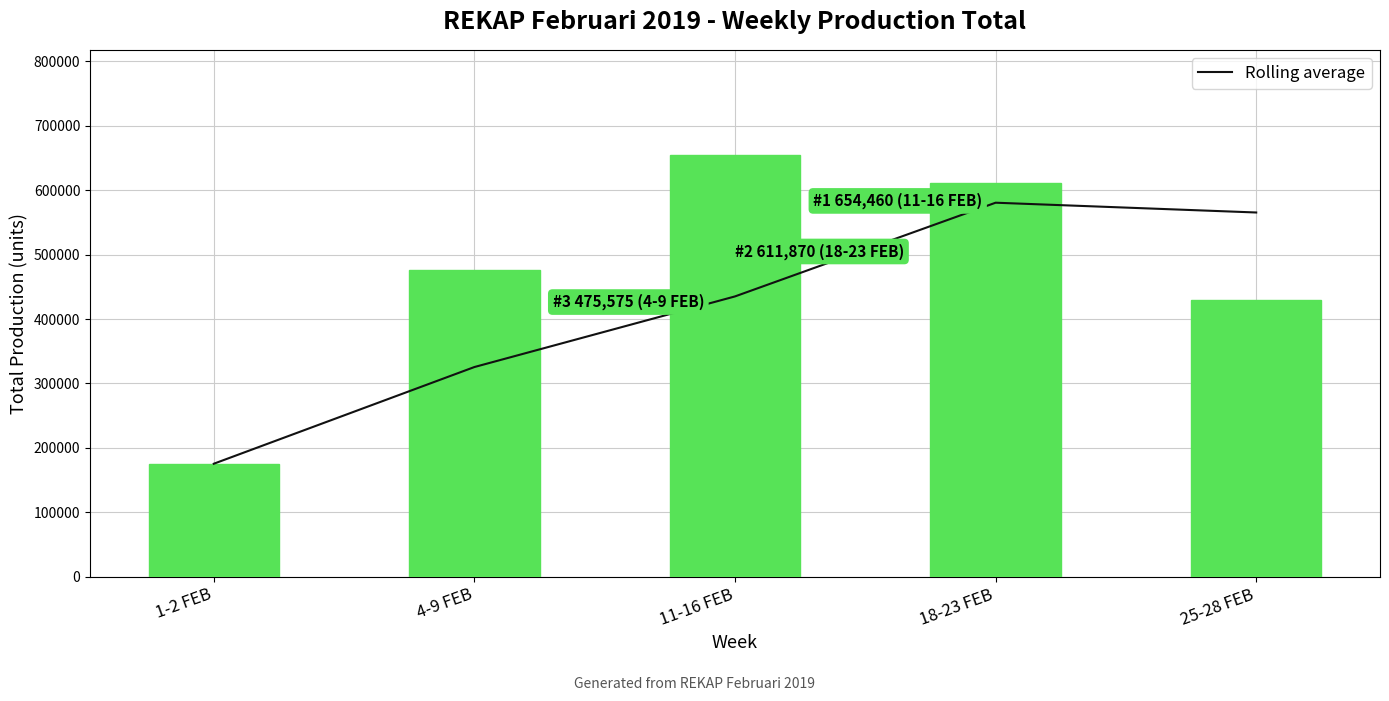

Reading left to right, transcribe all the data shown in this chart.

Rolling average: 1-2 FEB=175205.0	4-9 FEB=325390.0	11-16 FEB=435080.0	18-23 FEB=580635.0	25-28 FEB=565433.3
Weekly Total: 1-2 FEB=175205.0	4-9 FEB=475575.0	11-16 FEB=654460.0	18-23 FEB=611870.0	25-28 FEB=429970.0